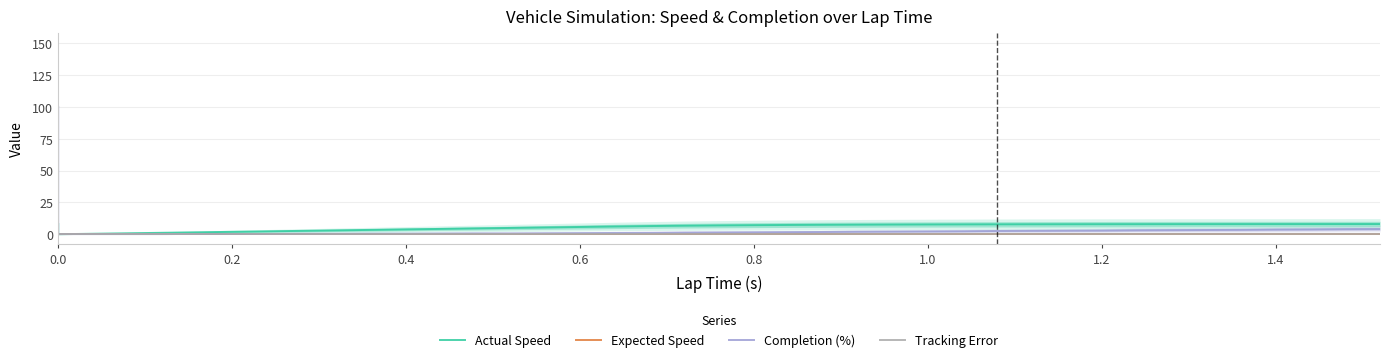

How many categories are shown in the chart?

40